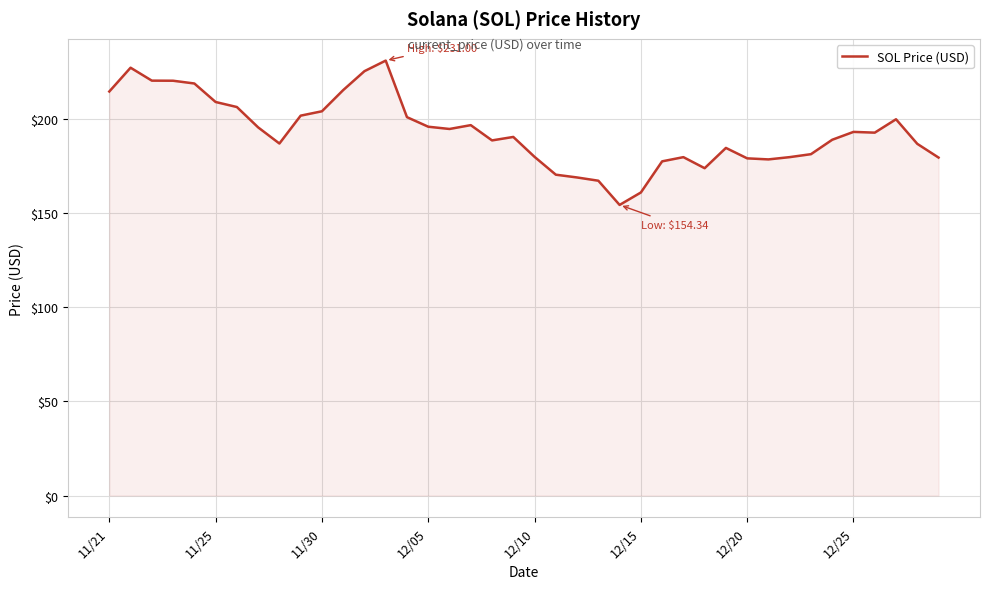

Does the chart display data point markers on the line(s)?

No